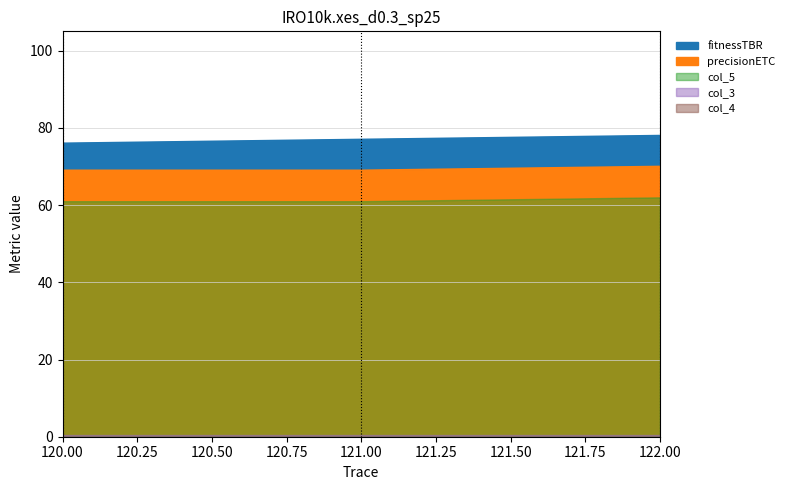

Reading left to right, transcribe all the data shown in this chart.

fitnessTBR: 76.0	77.0	78.0
precisionETC: 69.0	69.0	70.0
col_5: 61.0	61.0	62.0
col_3: 0.5	0.5	0.5
col_4: 0.0	0.0	0.0